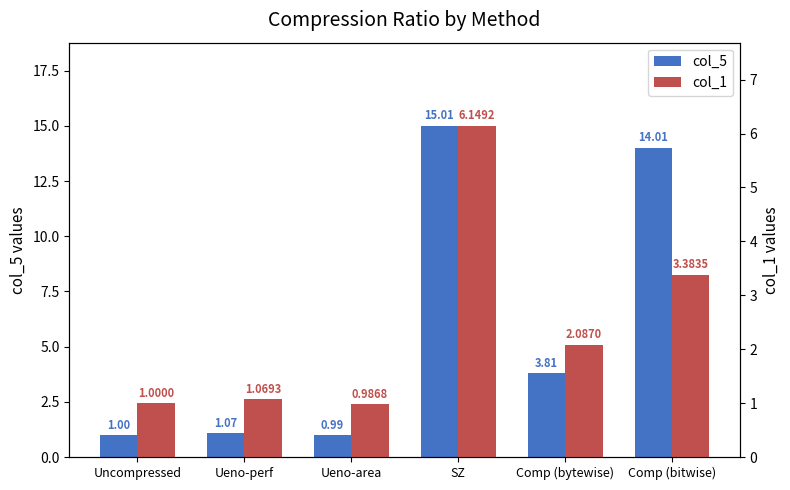

Is the value of col_1 at Comp (bitwise) greater than the value of col_5 at Ueno-area?

Yes